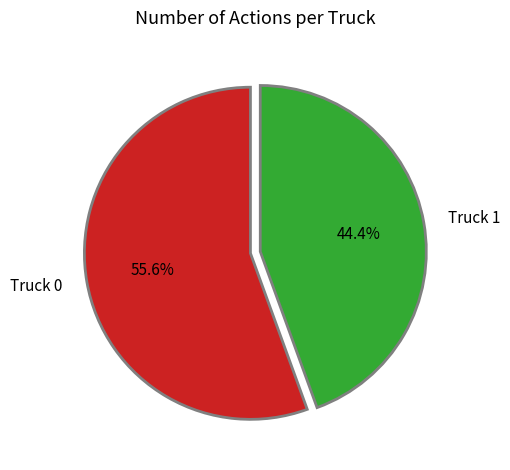

The Truck 0 slice represents 56% of the pie. True or false?

True